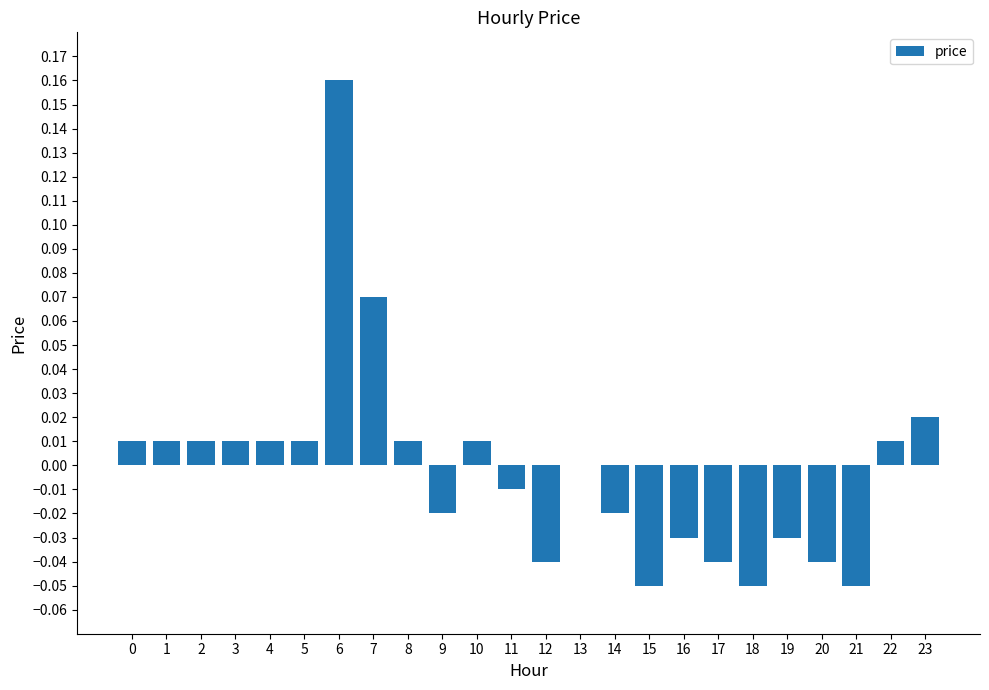

Which has a higher value, 13 or 19?

13